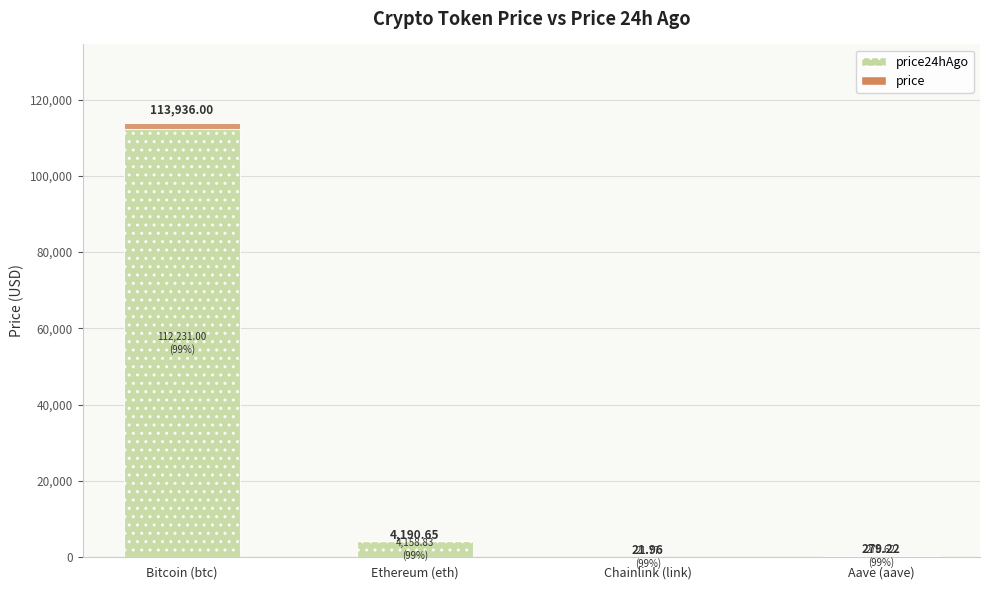

Does the chart contain stacked bars?

Yes